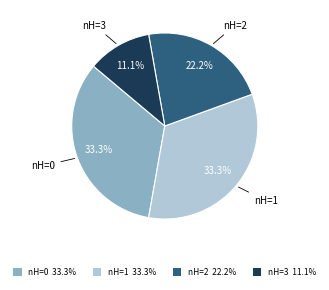

Does any single category account for the majority?

No